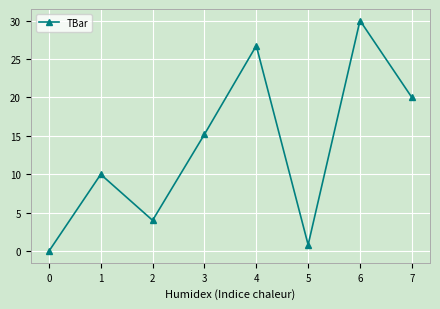

What is the ratio of the value at 1 to the value at 2?

2.5